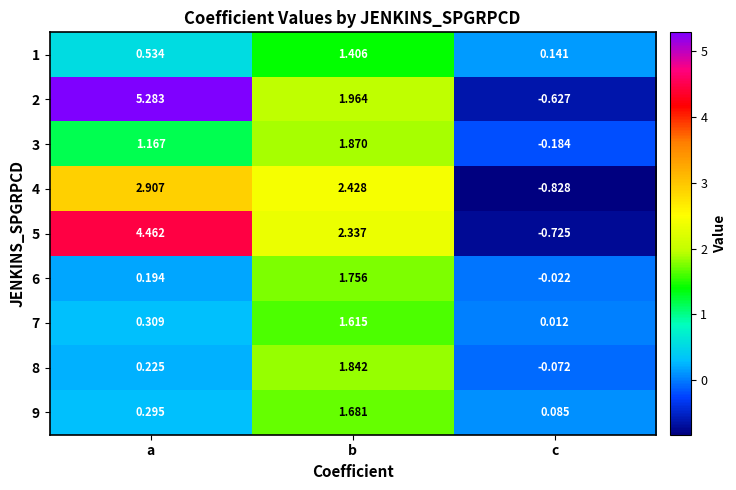

Rank the series at a from highest to lowest value.

2, 5, 4, 3, 1, 7, 9, 8, 6